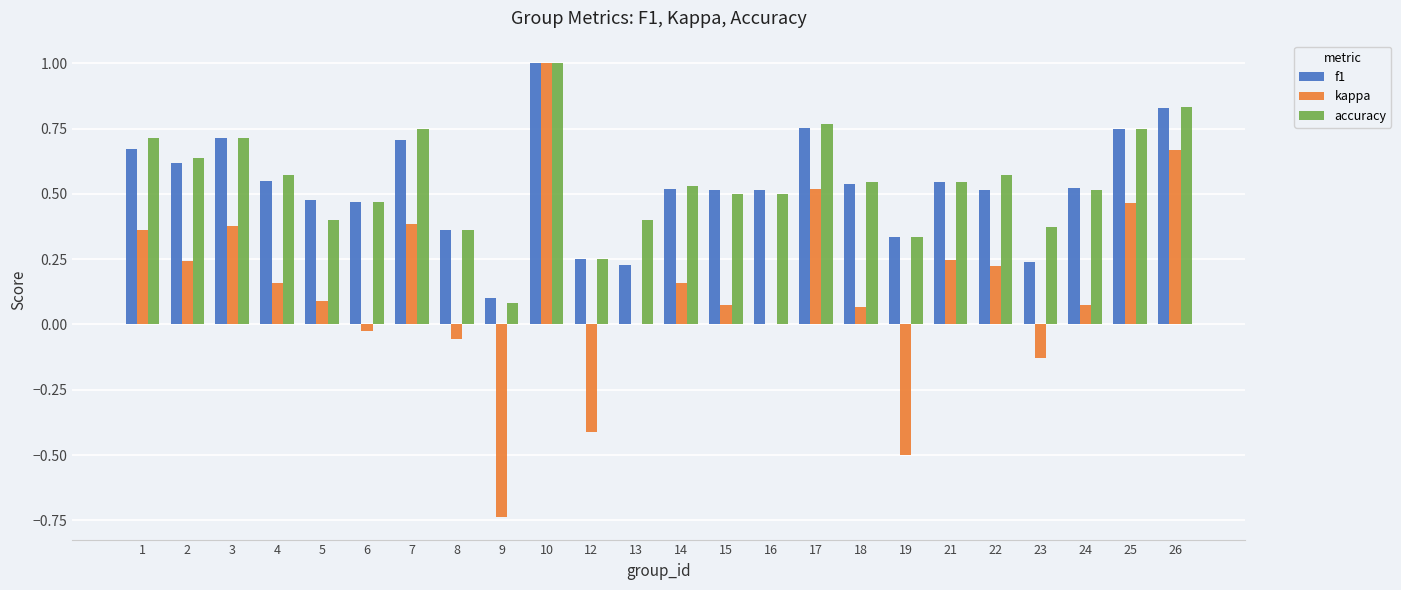

The f1 series shows 0.1 at 19. True or false?

False